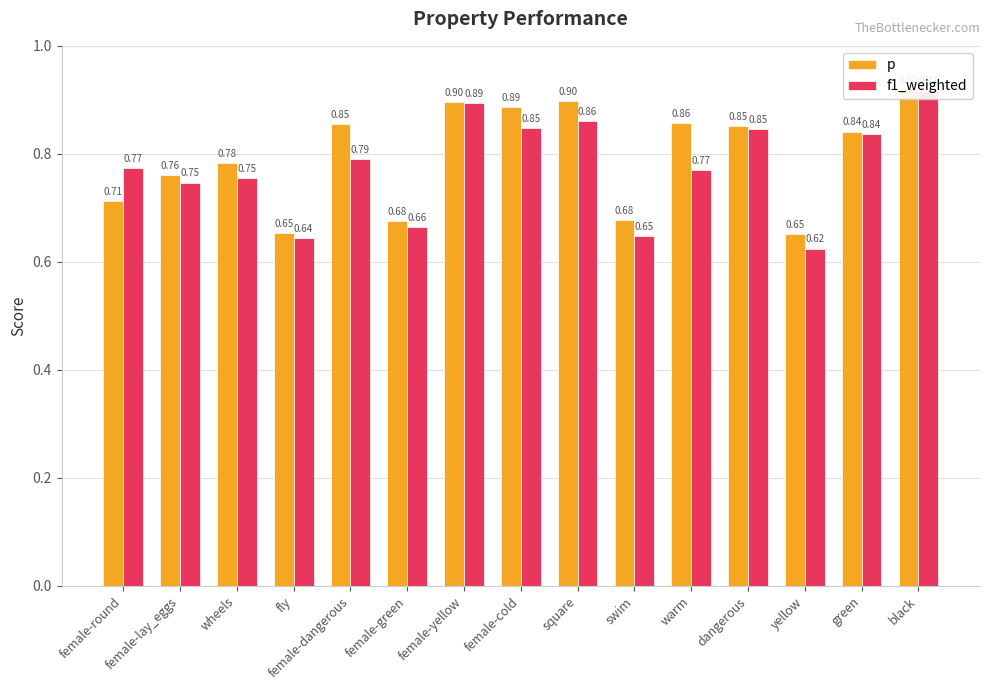

What is the greatest value displayed?

0.9